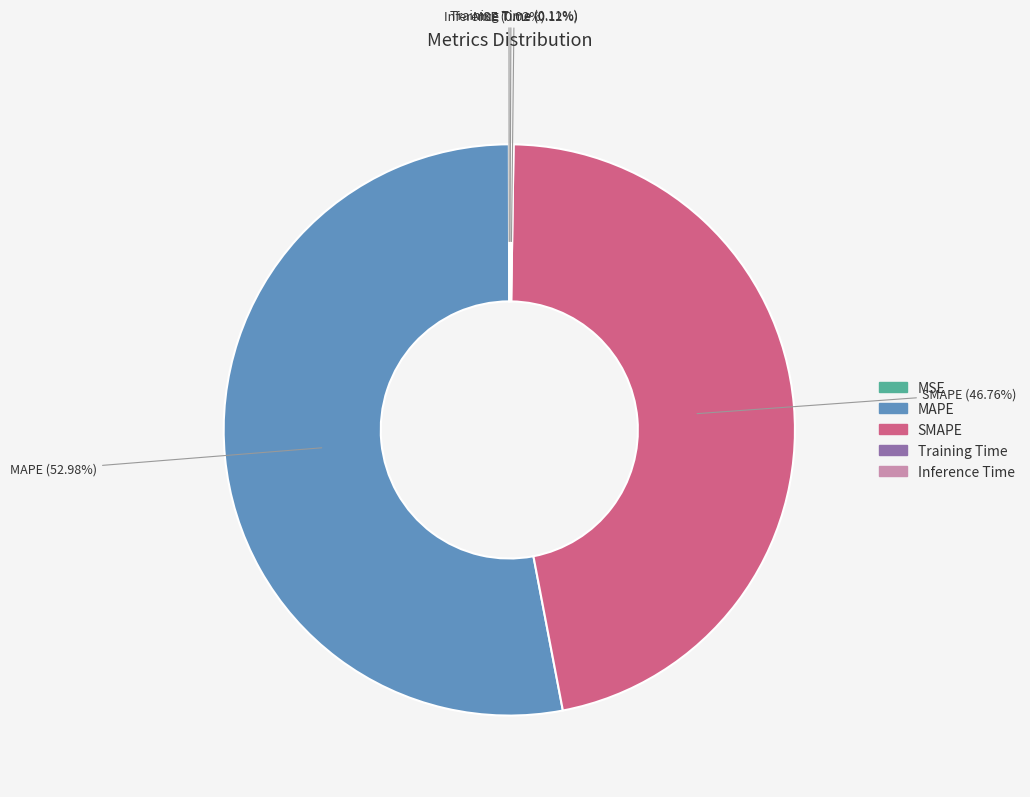

Which slice is the largest?

MAPE